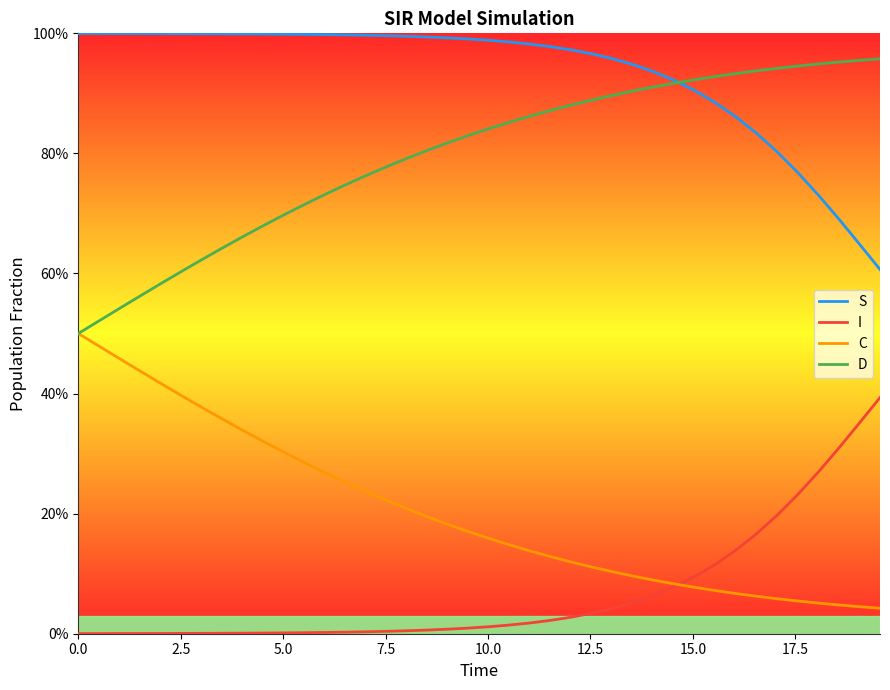

What is the label of the 38th point from the right?

5.0